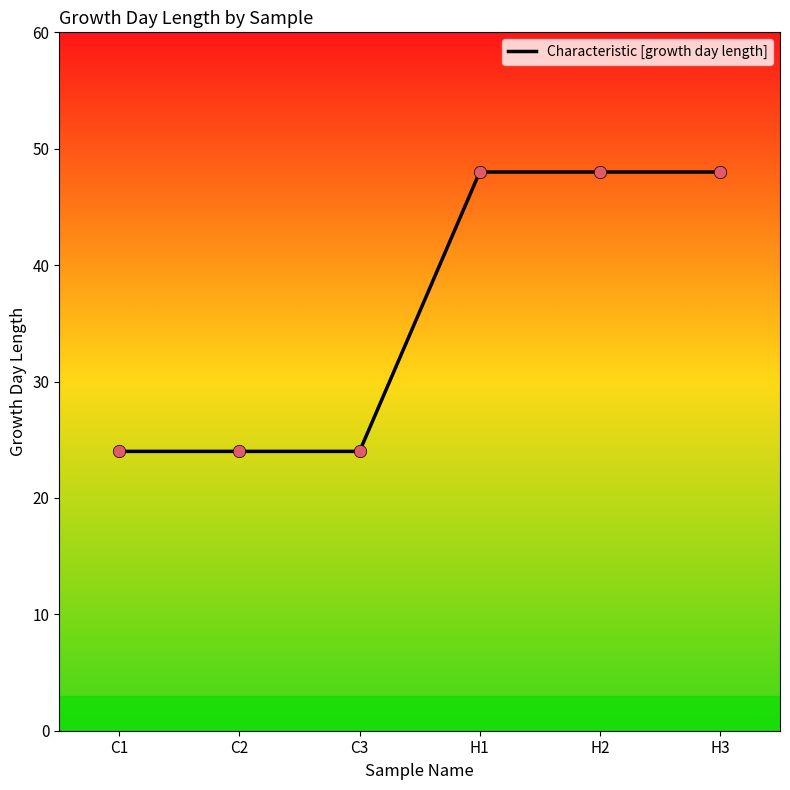

Which has a higher value, C2 or H3?

H3